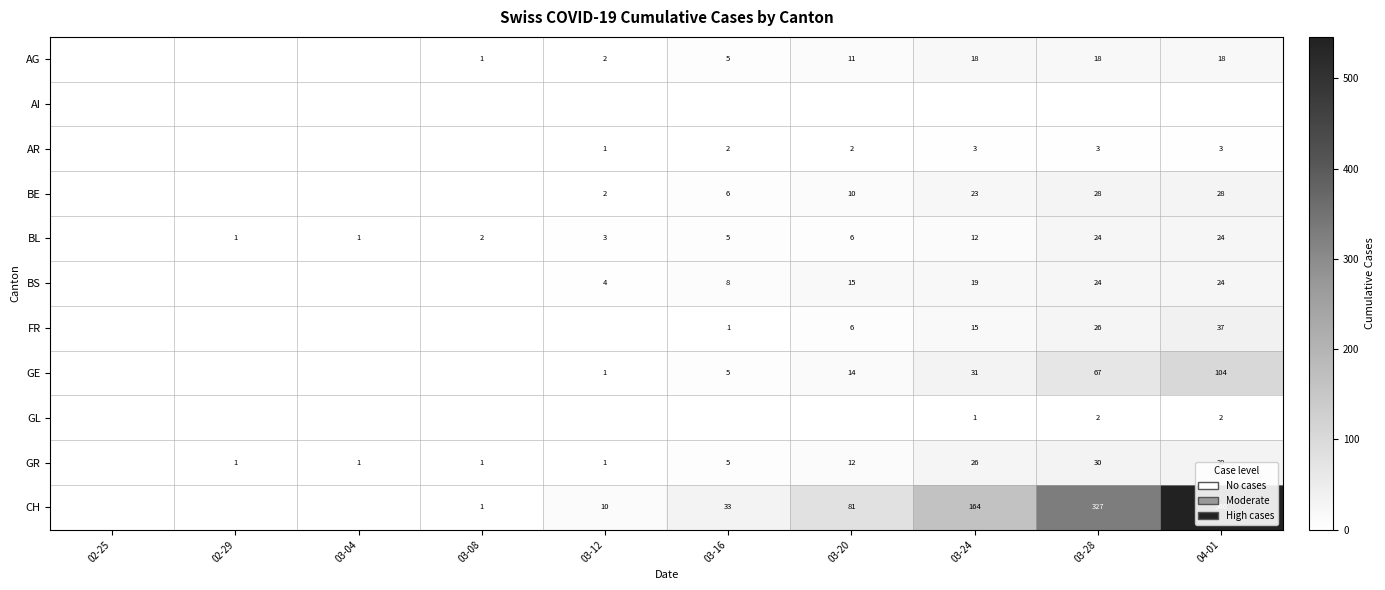

Is it true that GR equals 12 at 03-20?

True